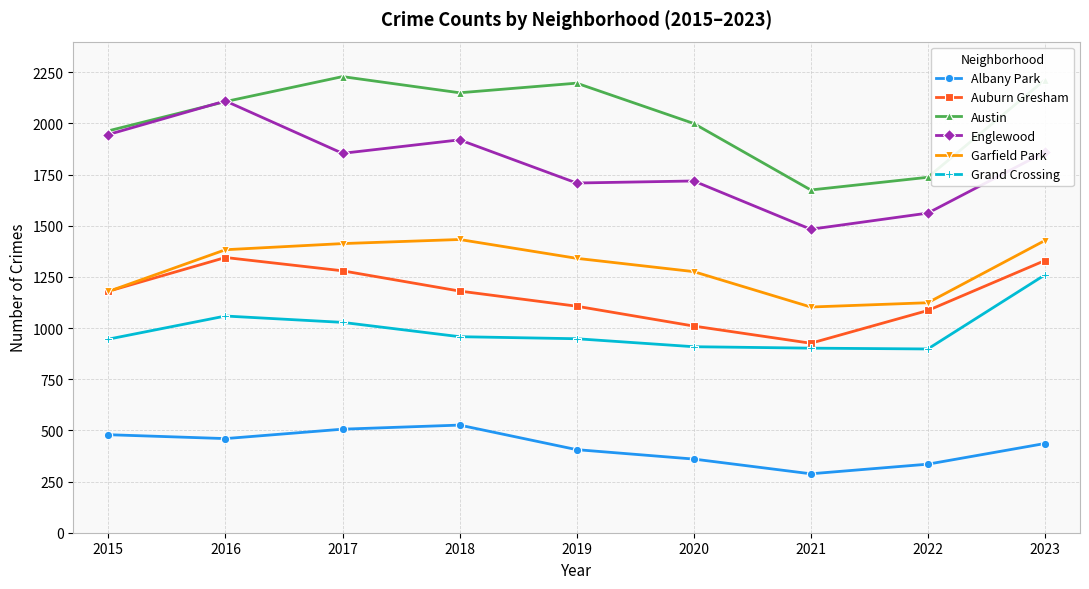

In Auburn Gresham, how many points are higher than both neighbors (excluding endpoints)?

1